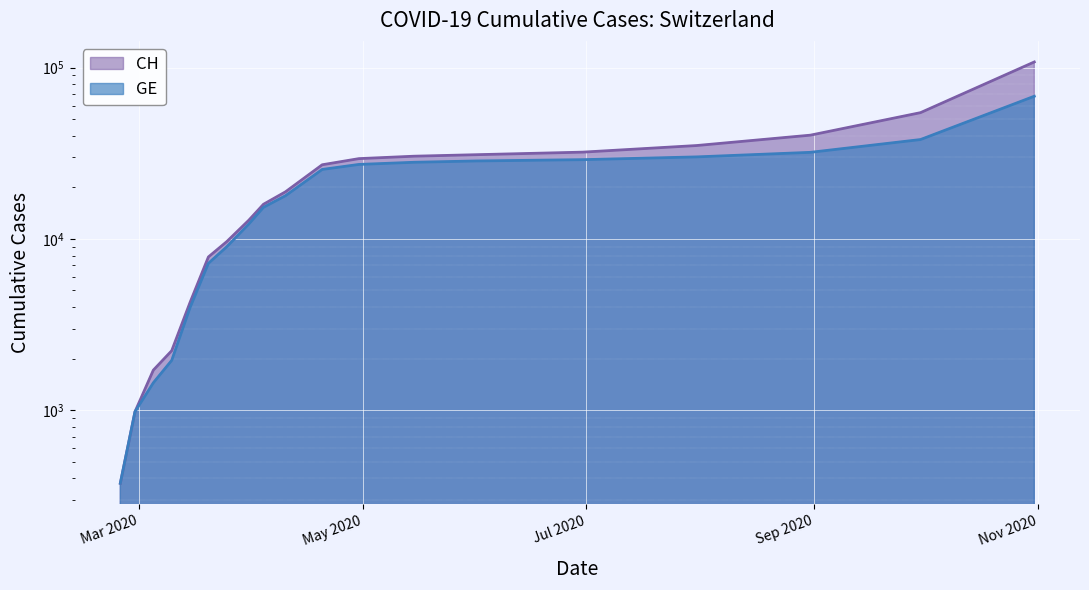

At which category is the sum across all series the highest?

2020-10-31